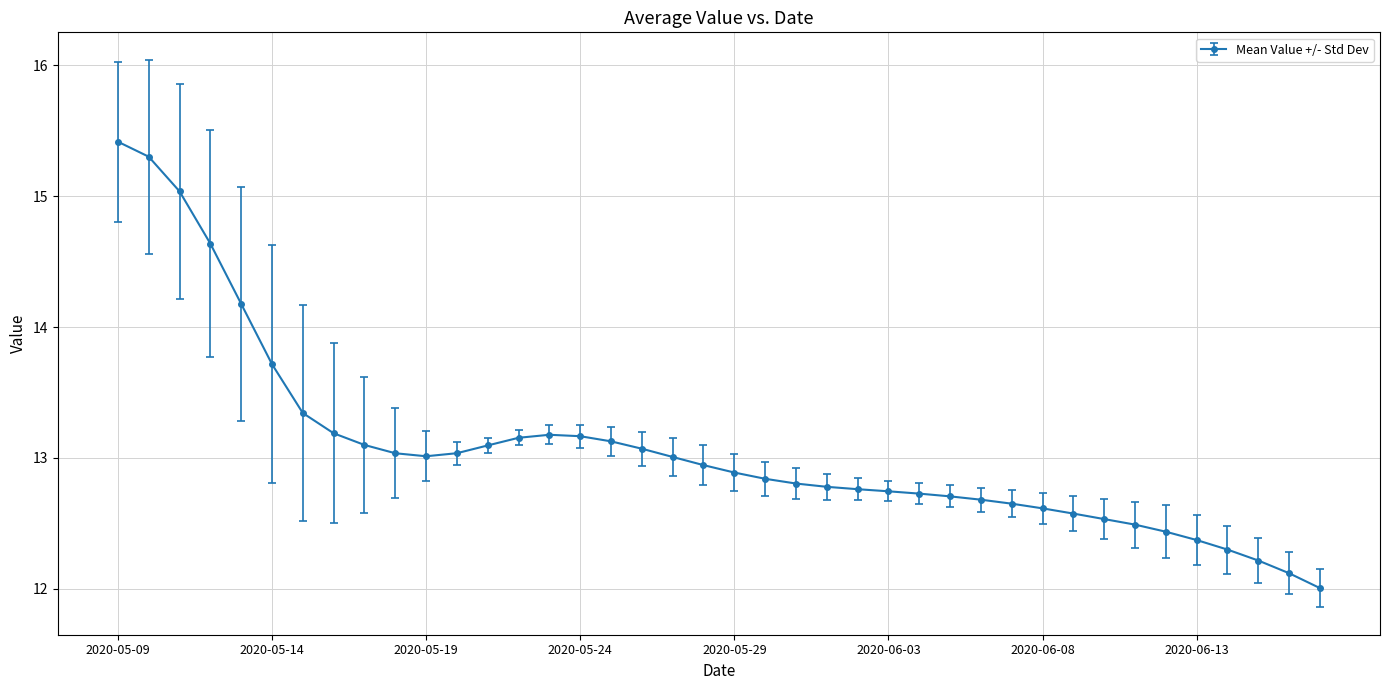

What is the sum of all values?

523.0